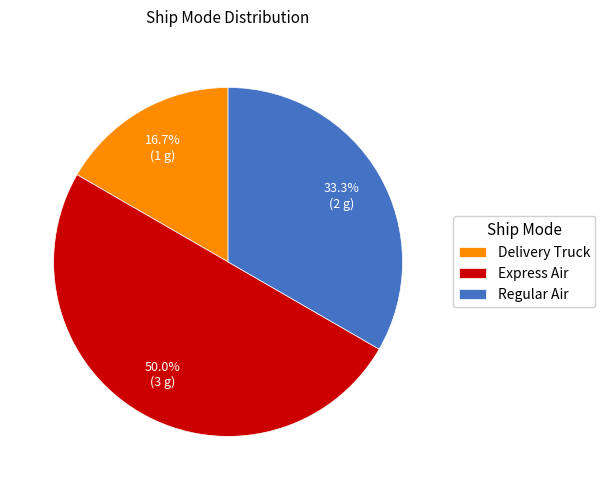

Is it true that Express Air is 61% of the pie?

False